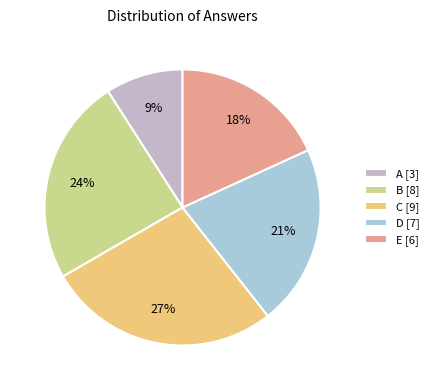

What is the total percentage of B and C?

51.5%